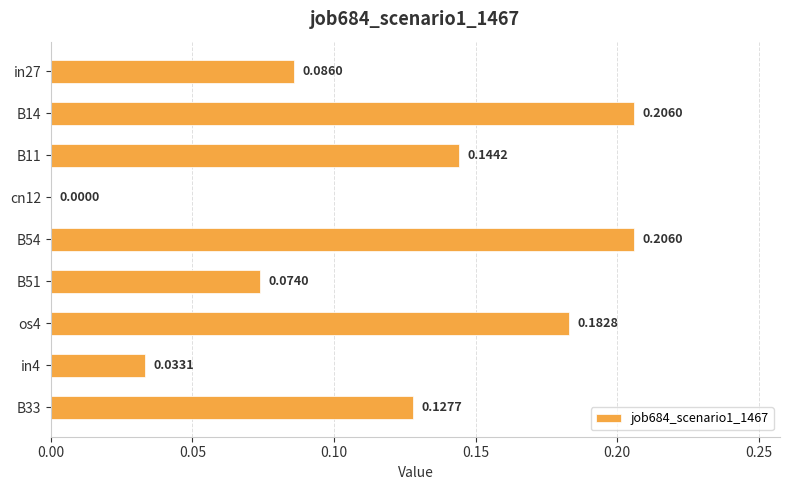

How many values are above zero?

8